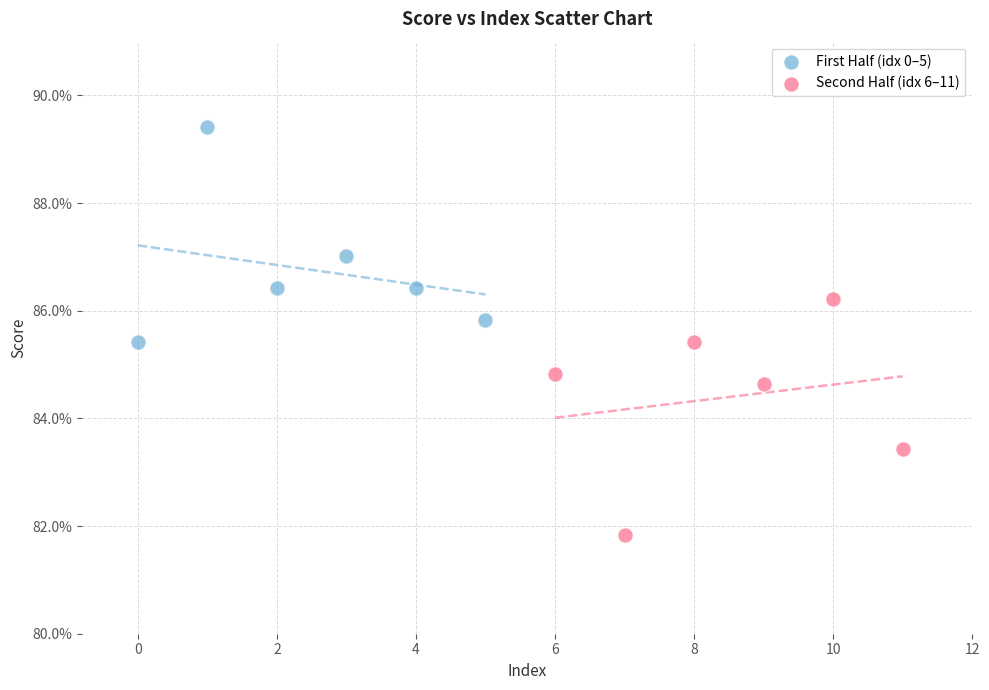

What are all the series names shown in the legend?

First Half (idx 0–5), Second Half (idx 6–11)